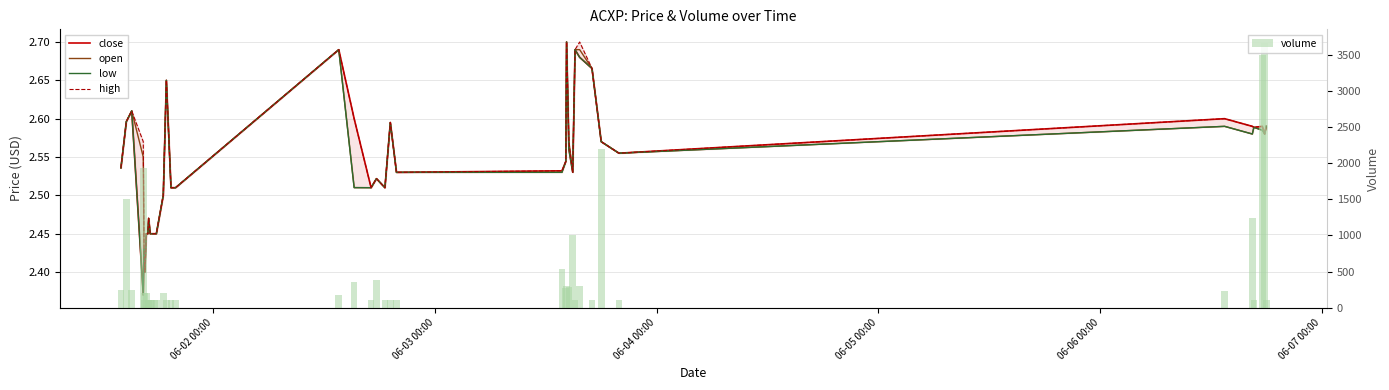

At how many categories does at least one series exceed 1369?

5